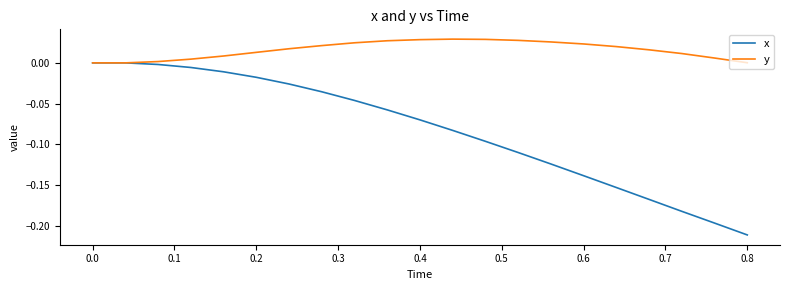

List the series in order of their overall mean, lowest first.

x, y